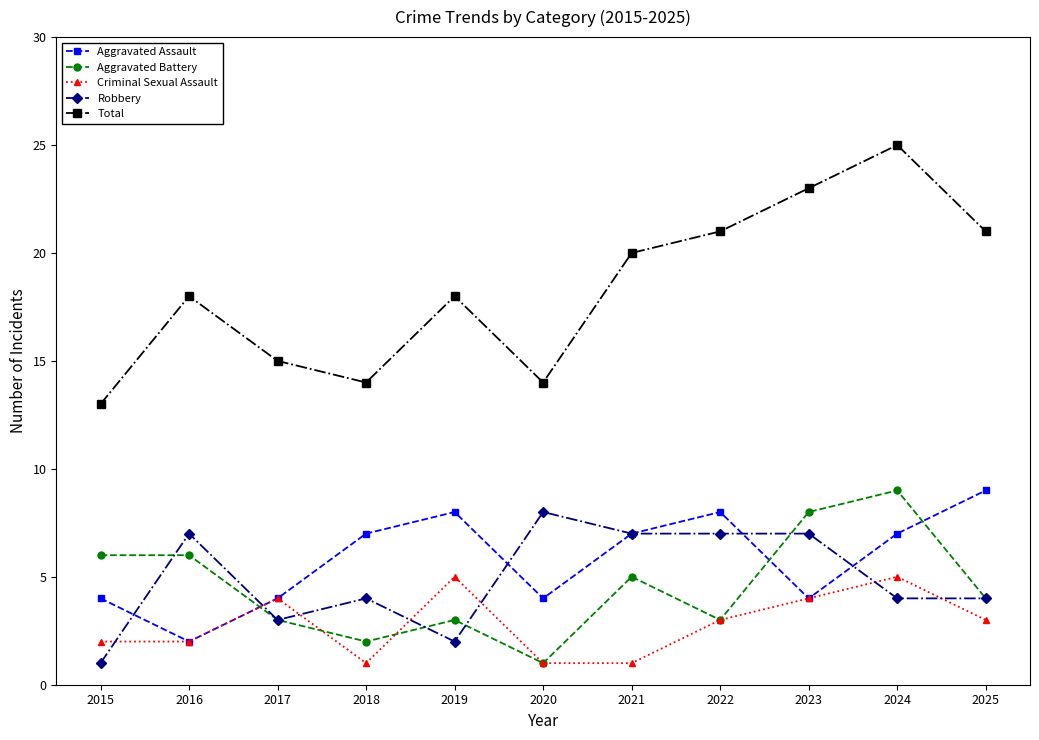

At which label does Aggravated Battery reach its peak?

2024